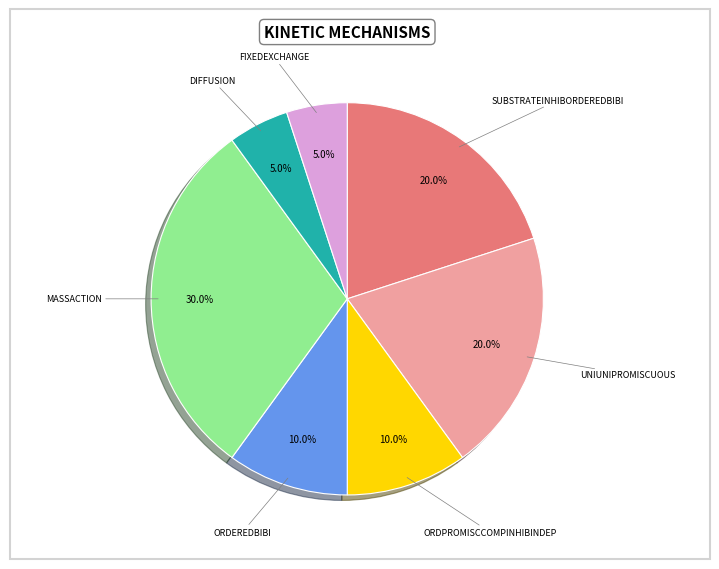

How many segments does this pie chart have?

7